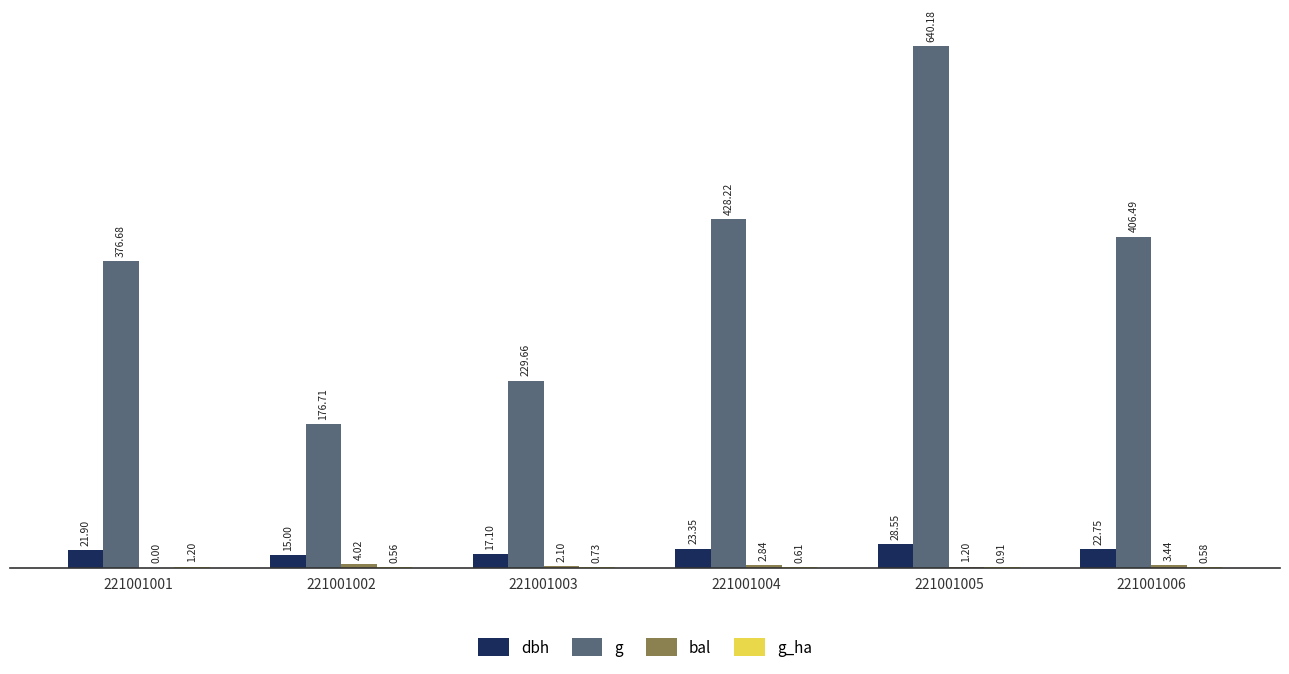

The g series shows 406.5 at 221001006. True or false?

True